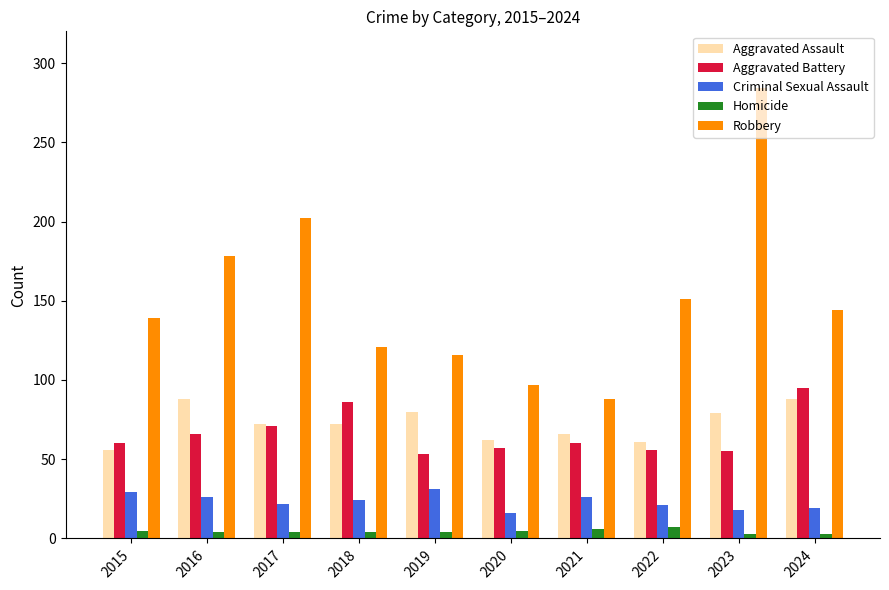

At which category does the chart reach its peak across all series?

2023